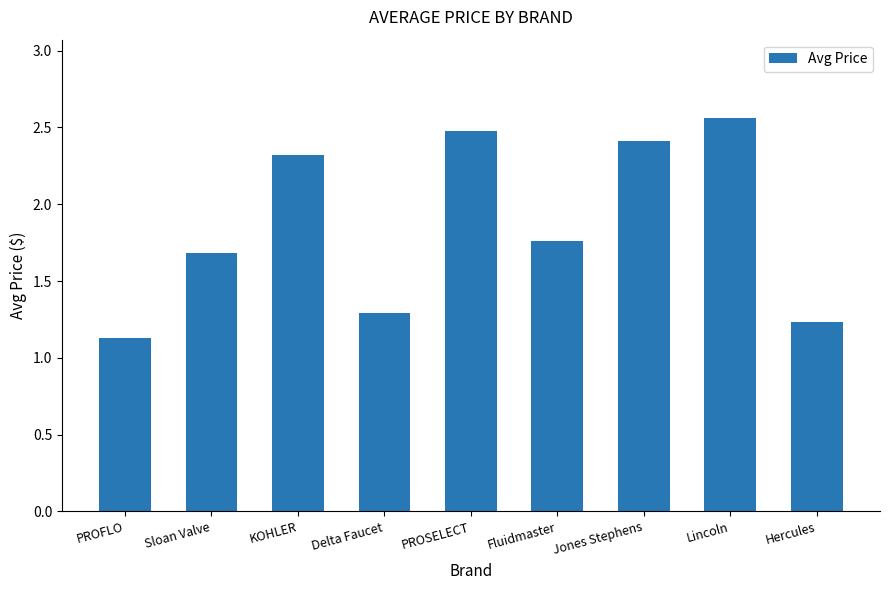

What is the average value?

1.9